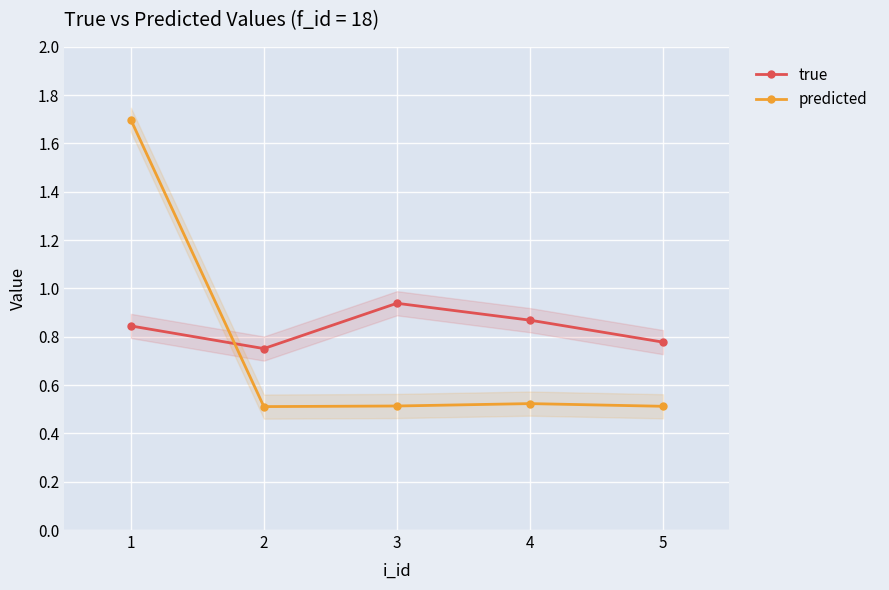

What is the difference between the maximum and minimum values in the predicted series?

1.2